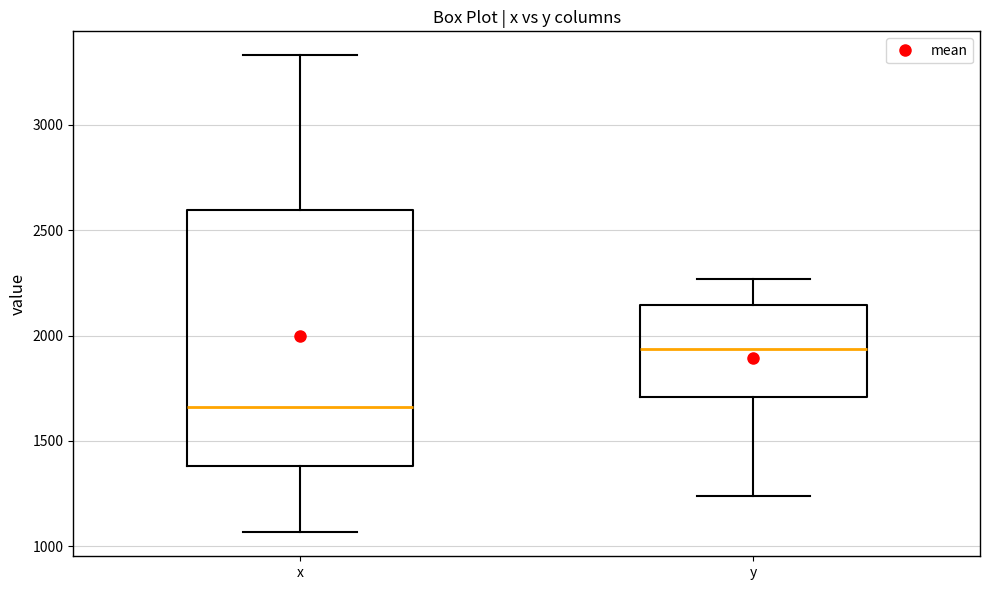

Which box is the tallest, from its lower edge to its upper edge?

x